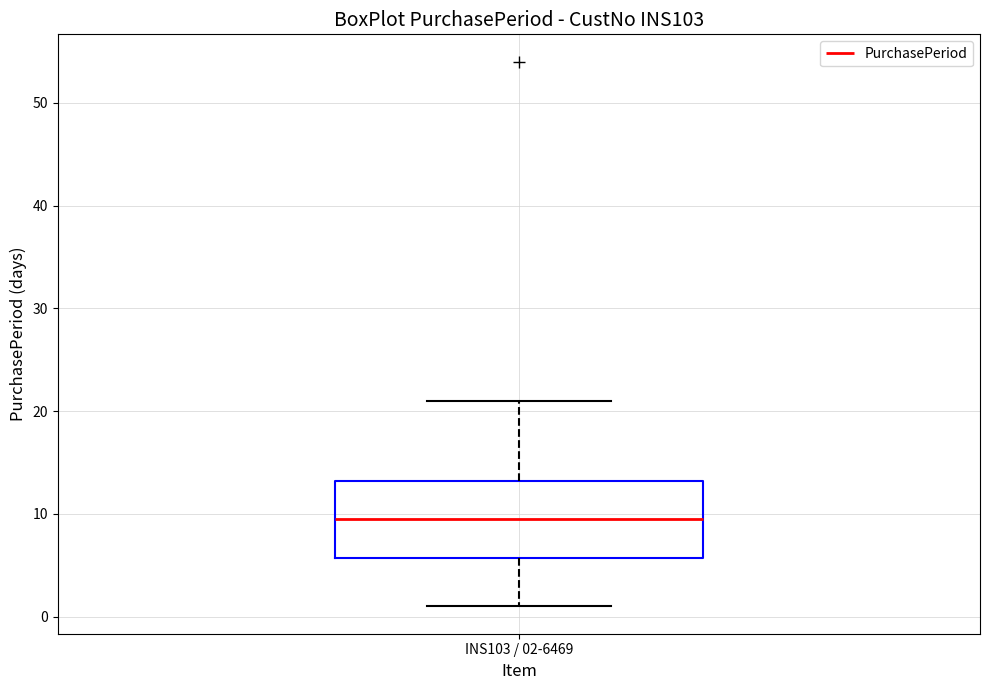

Read this box plot against the y-axis: the position of the median line, the range covered by the box, and the ends of both whiskers. The values are not printed on the chart, so give them approximately, as read against the axis.

median 10, box 6 to 13, whiskers 1 to 21